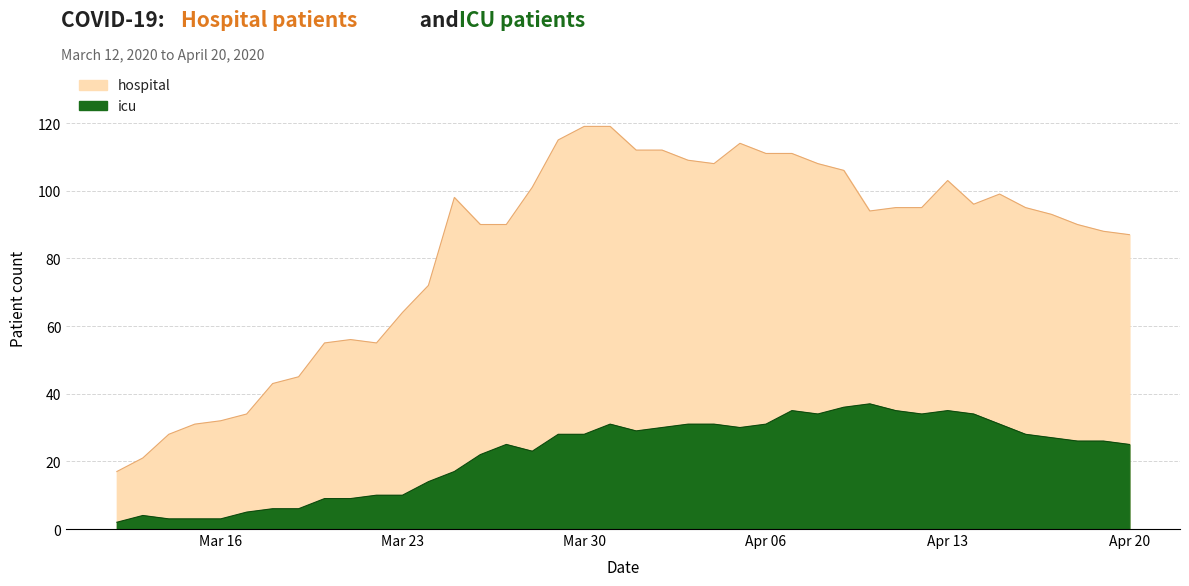

What is the minimum value shown in the chart?

2